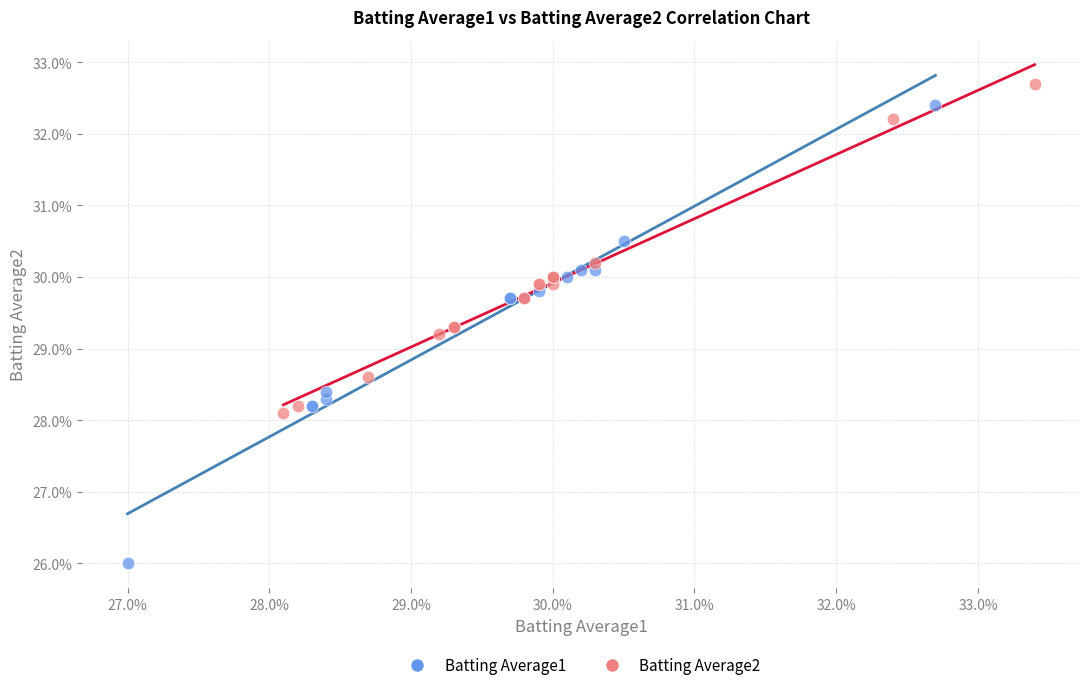

What are all the series names shown in the legend?

Batting Average1, Batting Average2